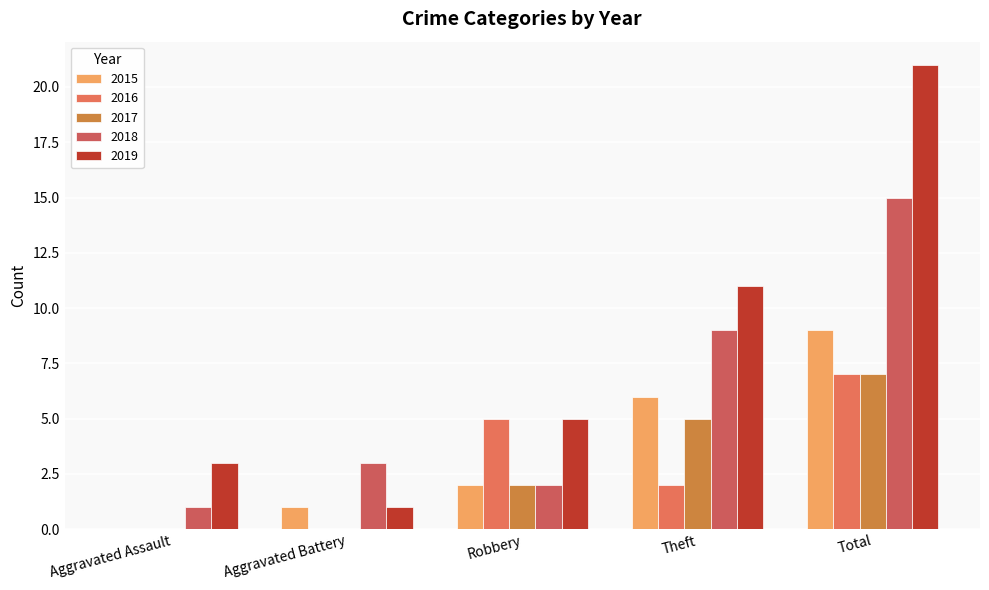

Reading left to right, extract all data points from this chart.

2015: 0	1	2	6	9
2016: 0	0	5	2	7
2017: 0	0	2	5	7
2018: 1	3	2	9	15
2019: 3	1	5	11	21